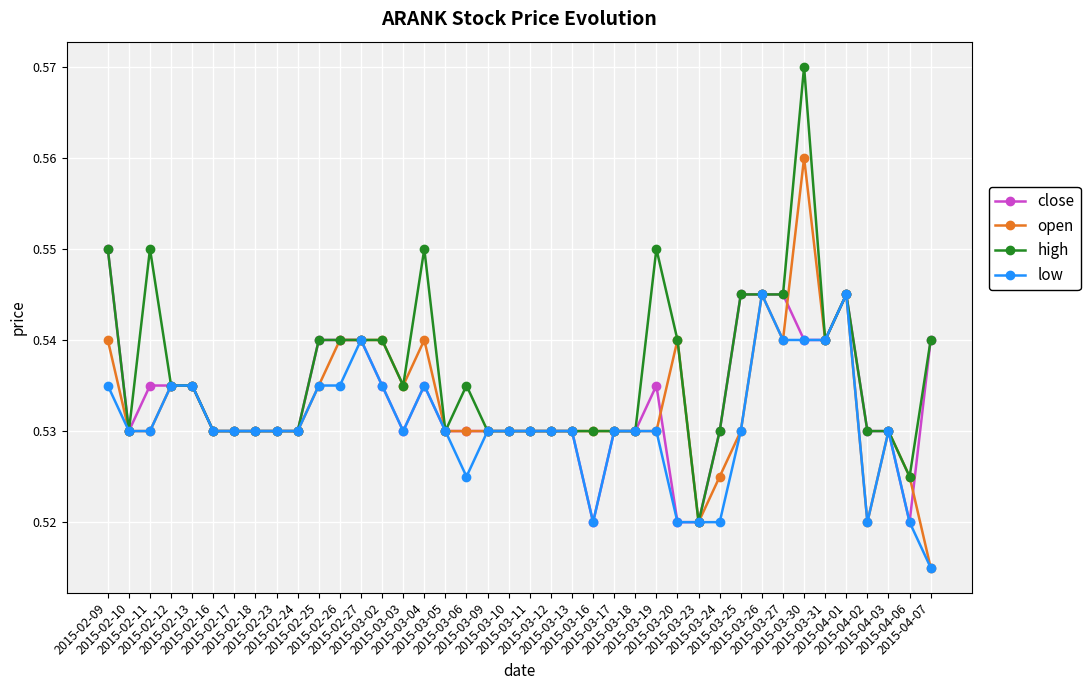

At how many categories does at least one series exceed 0?

40